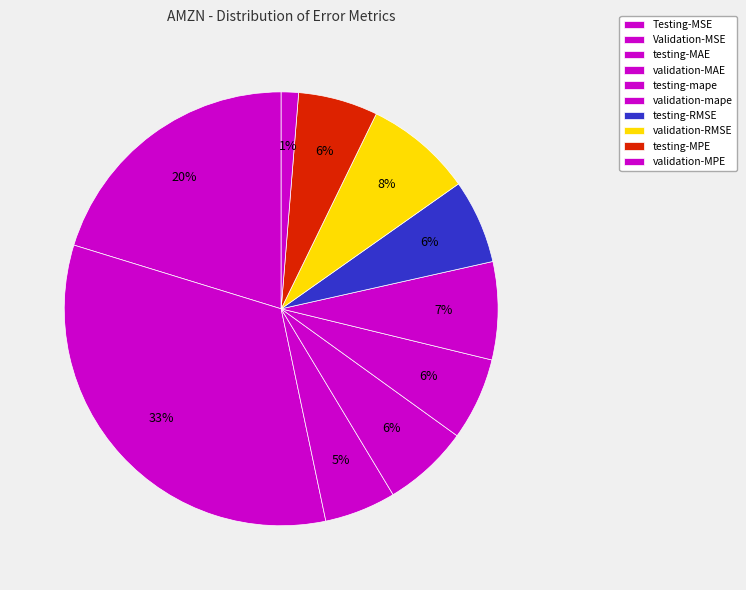

To the nearest percent, what is the difference between the largest and smallest slice percentages?

32%